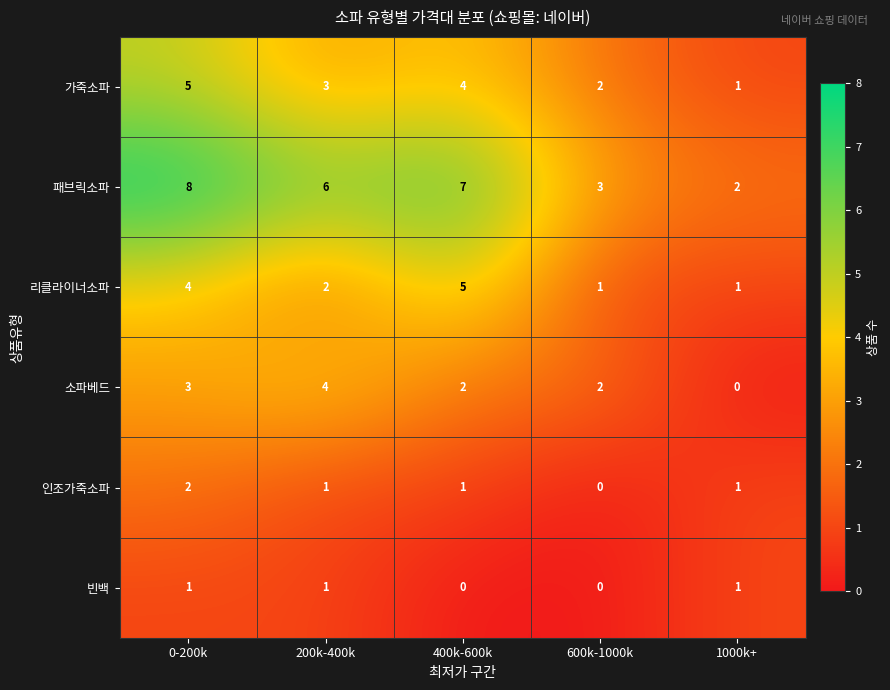

How many 리클라이너소파 values are between 1 and 4?

4